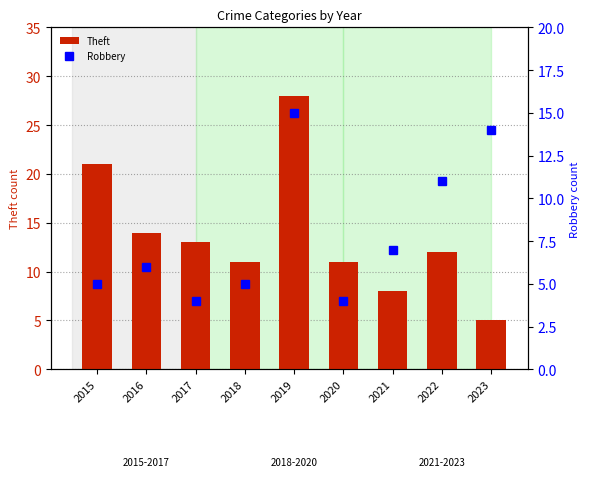

Which series has the largest total across all categories?

Theft